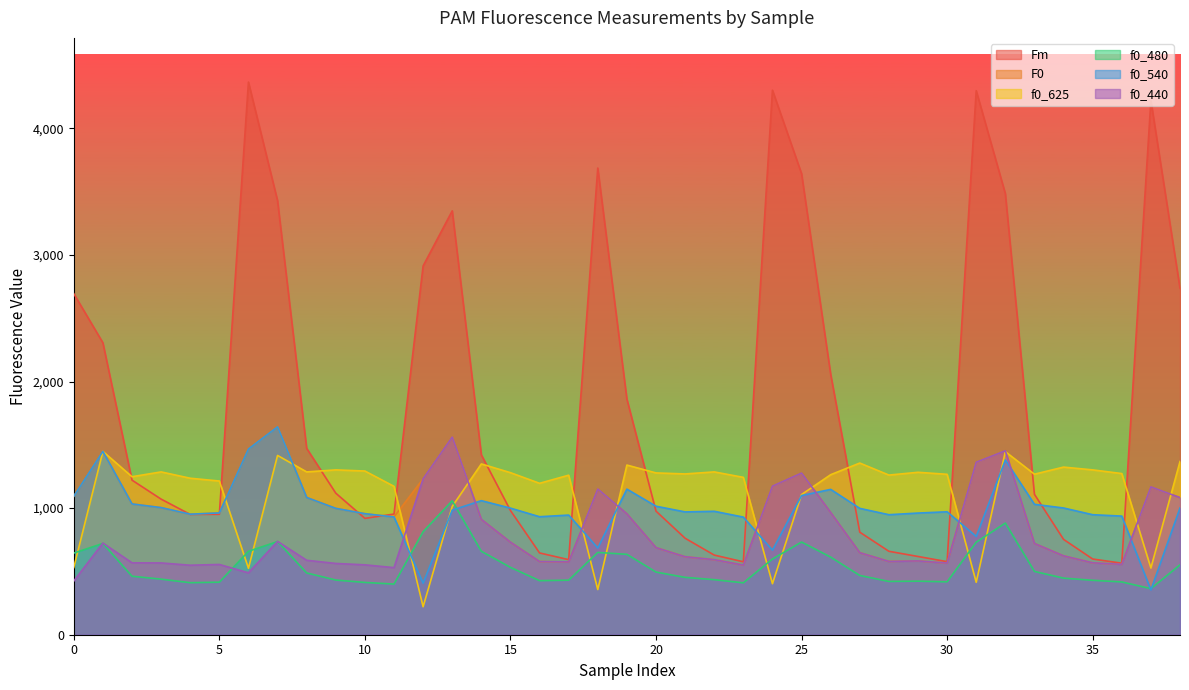

Which series has the largest total across all categories?

Fm